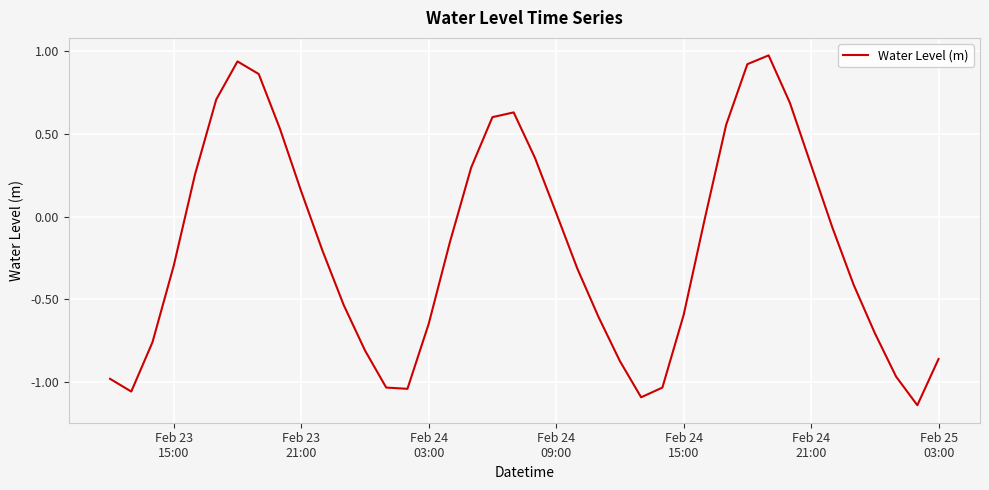

How many series are shown in this chart?

1